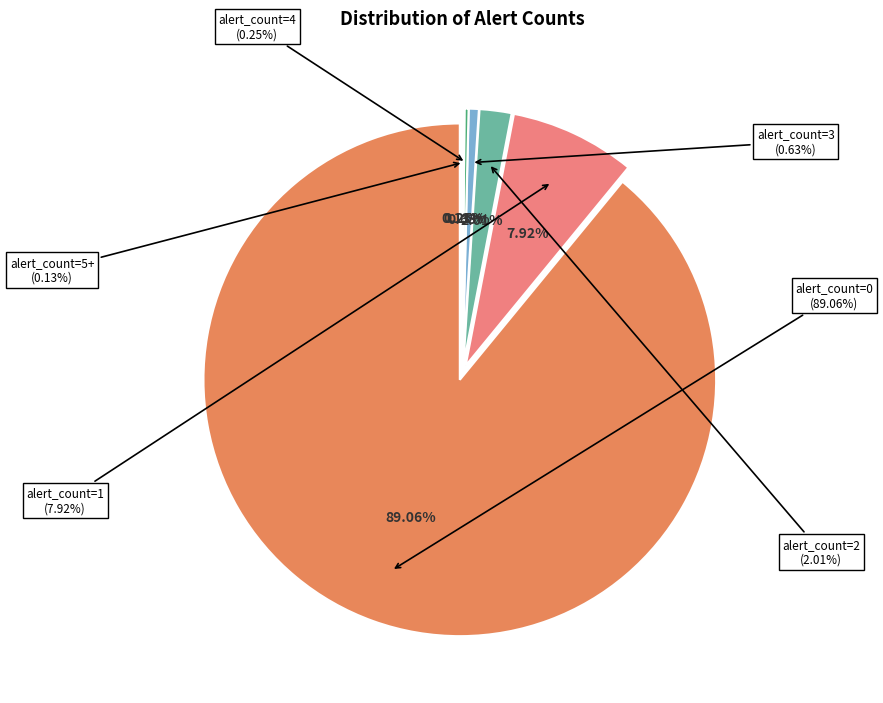

Is there a majority slice in this chart?

Yes